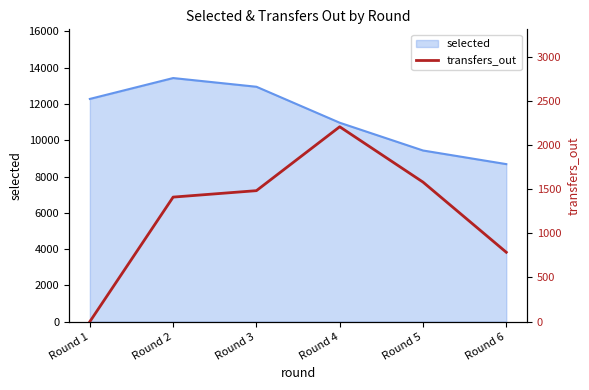

Does the chart display data point markers on the line(s)?

No